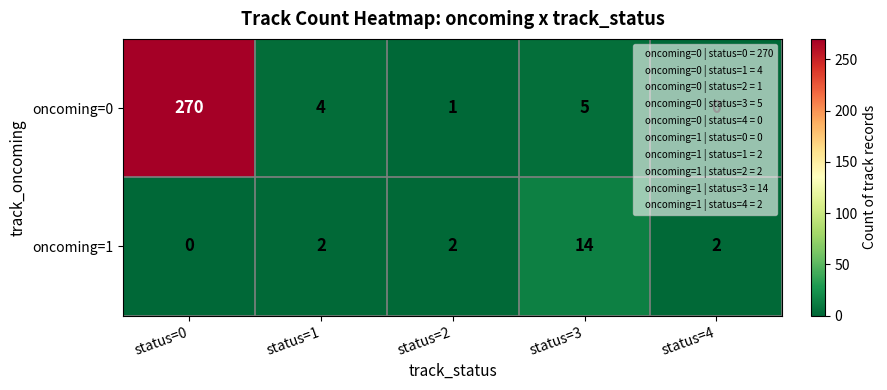

Where is oncoming=0 nearest to the value 135?

status=3